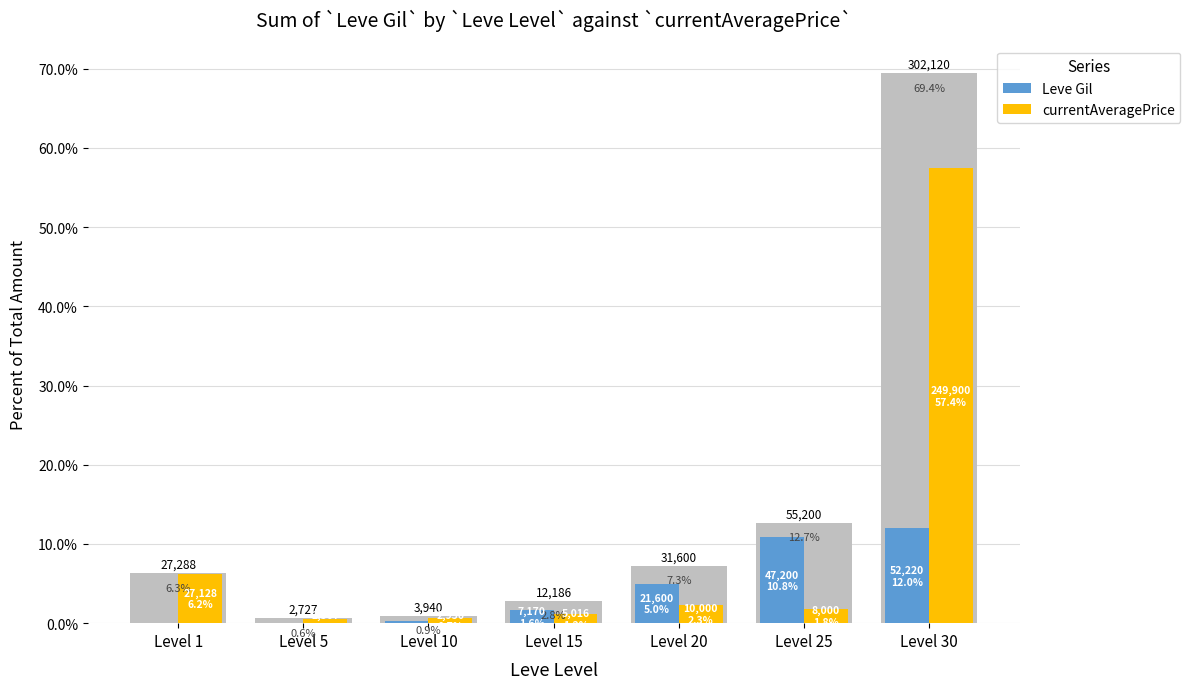

Is the value of currentAveragePrice at Level 15 greater than the value of Leve Gil at Level 10?

Yes